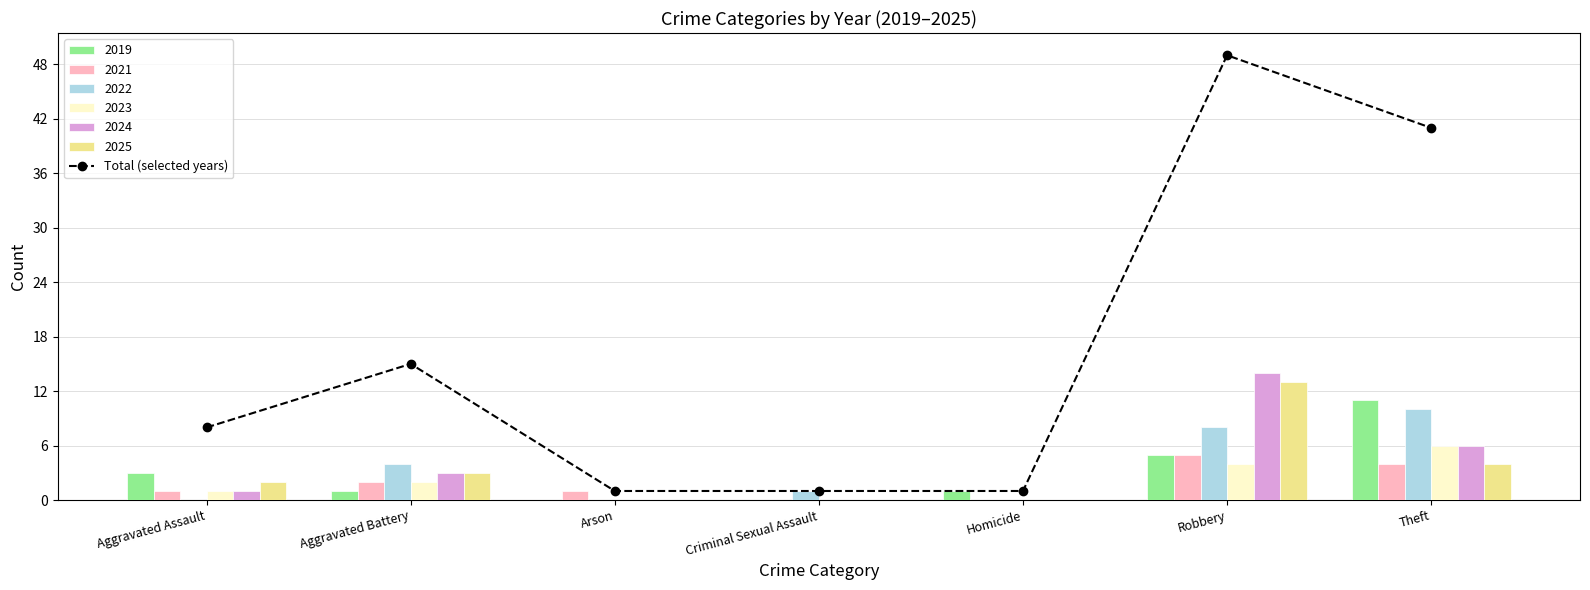

List the labels in order of value, largest first.

Robbery, Theft, Aggravated Battery, Aggravated Assault, Arson, Criminal Sexual Assault, Homicide